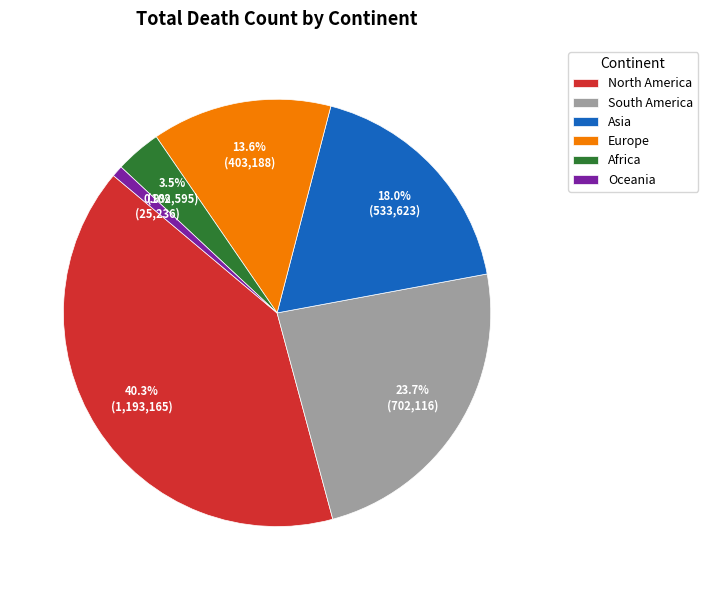

To the nearest percent, what is the difference between the largest and smallest slice percentages?

39%